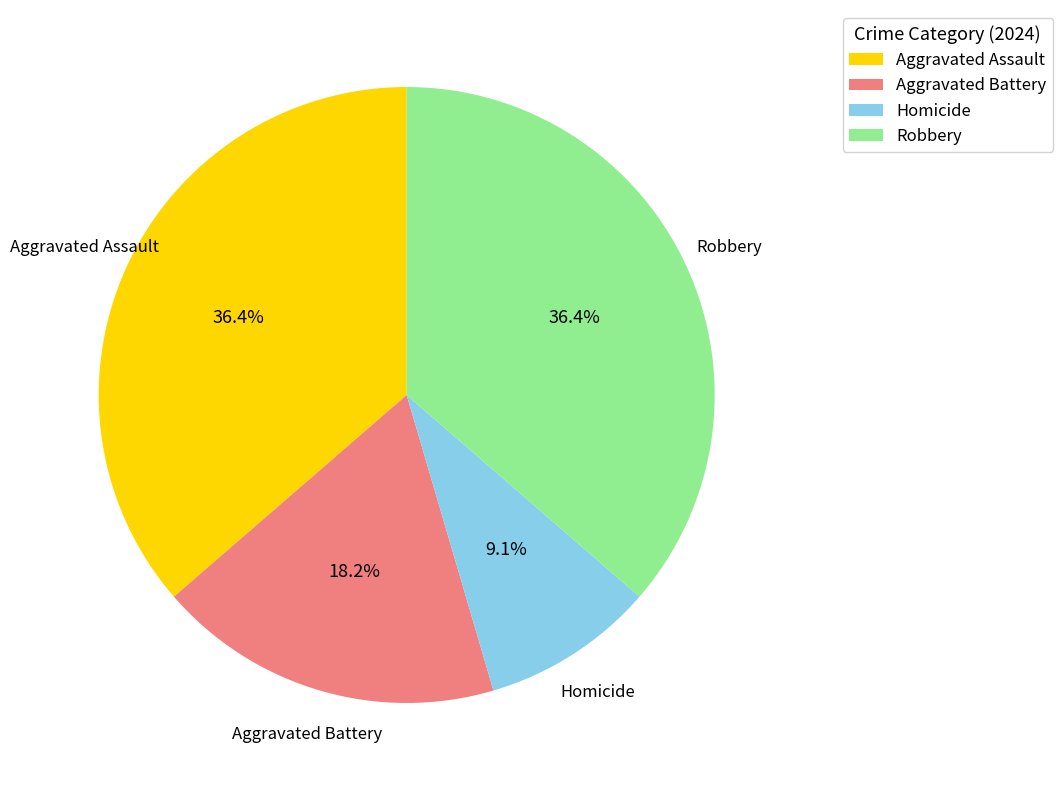

What is the ratio of the value at Aggravated Battery to the value at Aggravated Assault?

0.5